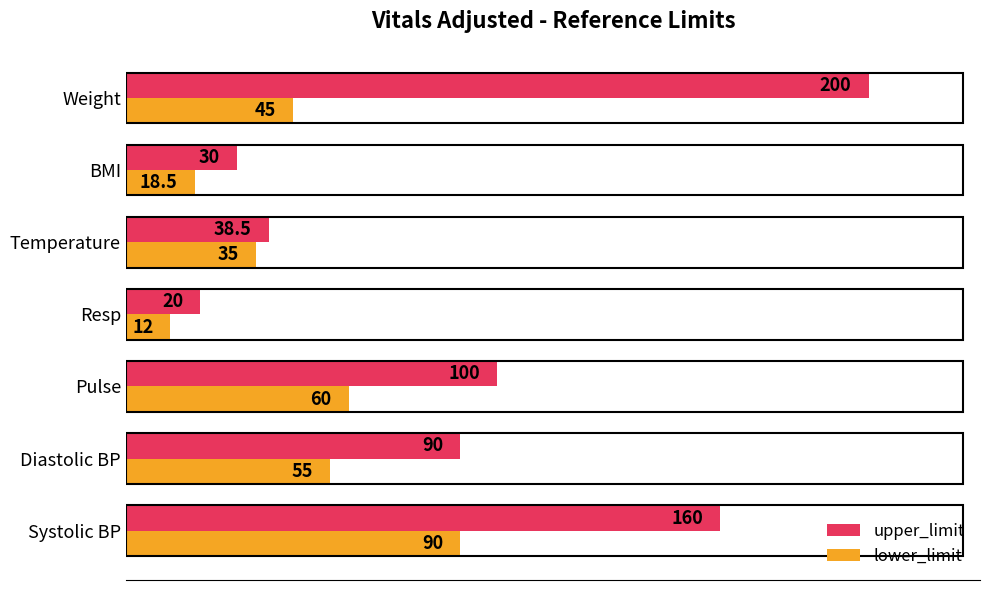

At how many categories does at least one series exceed 117?

2